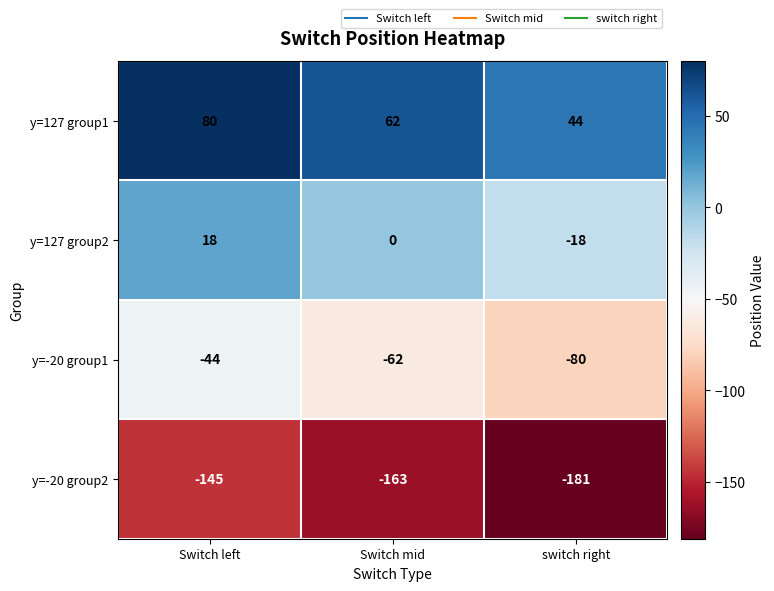

At how many categories does at least one series exceed 11?

3